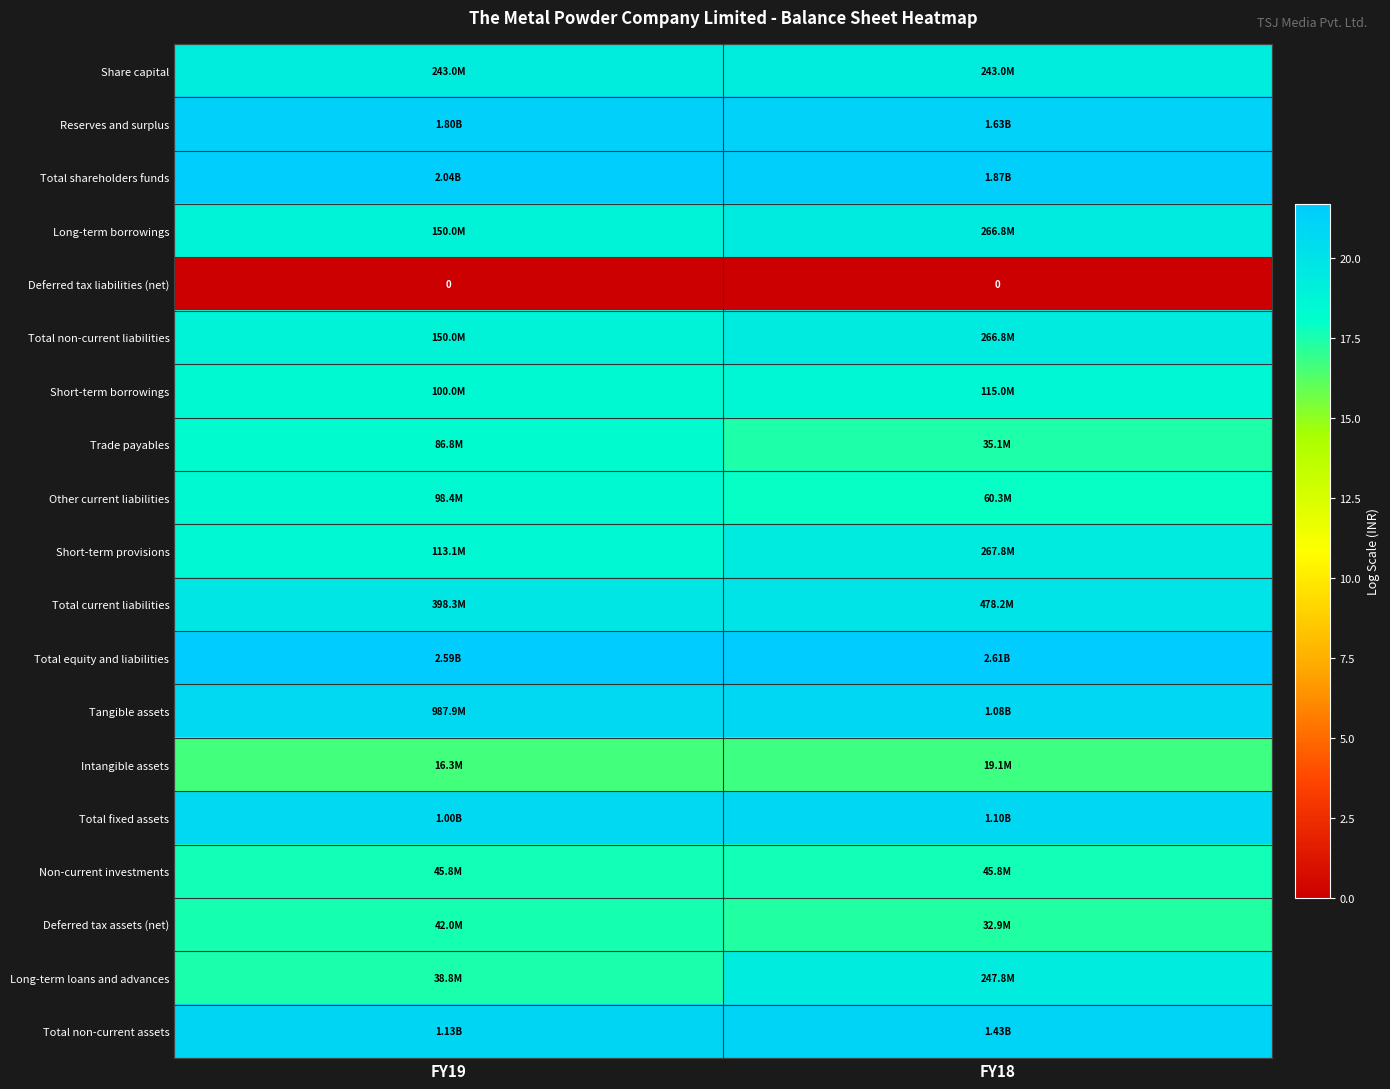

What is the maximum value shown in the chart?

21.7